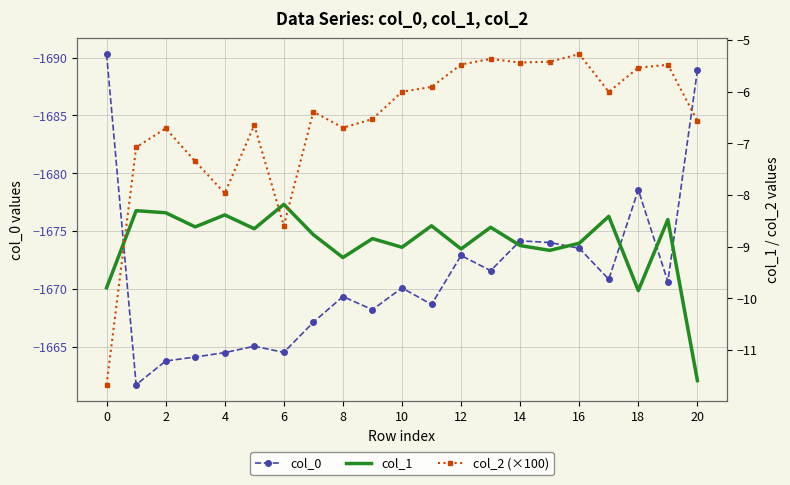

What is the sum of all col_0 values?

-35092.4